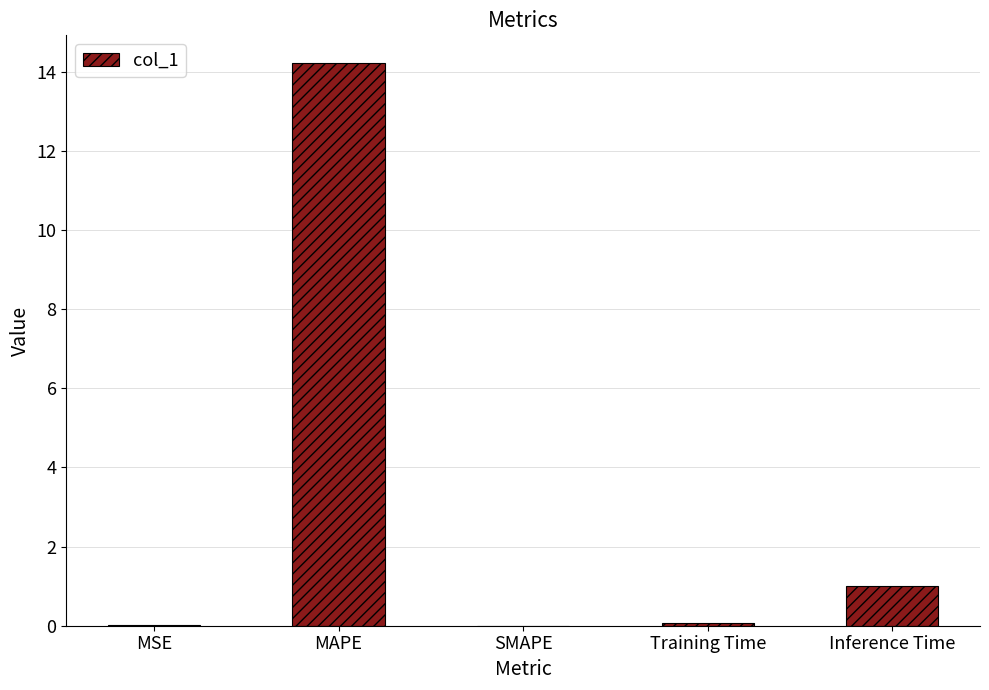

Is it true that the value at SMAPE is 6.6?

False